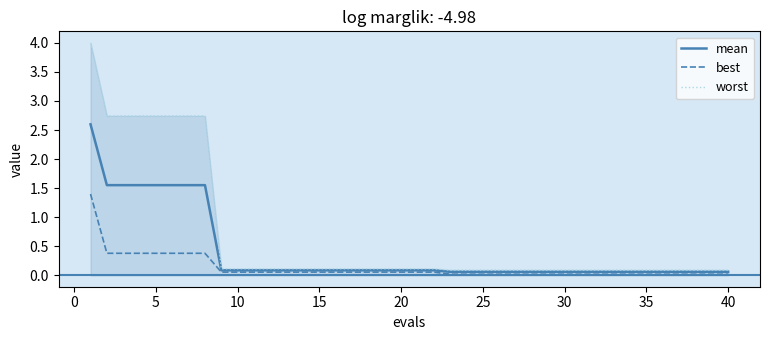

List the series in order of their peak value, lowest first.

best, mean, worst